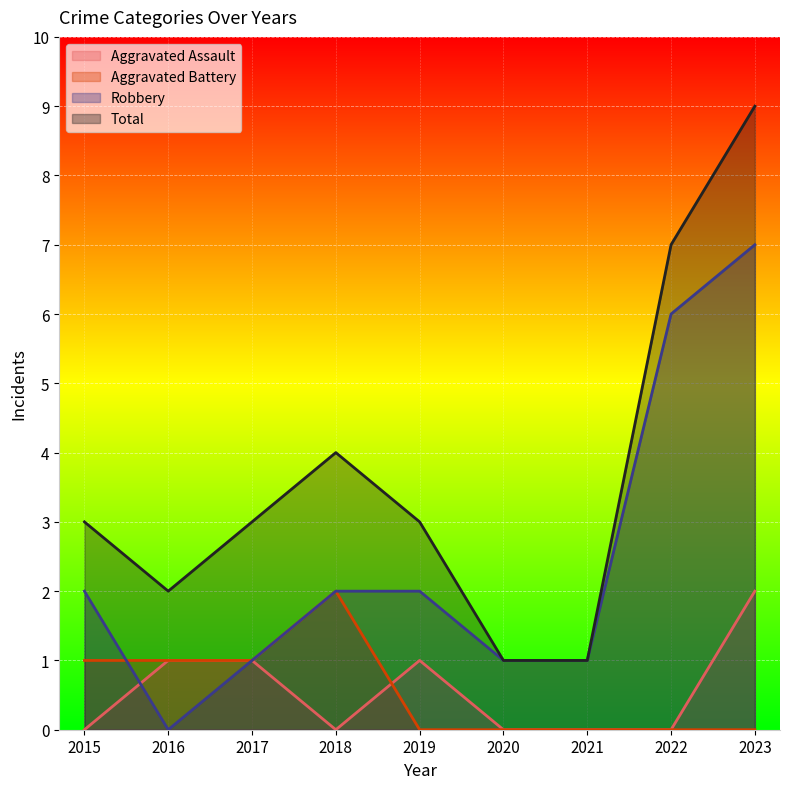

What is the difference between the Robbery values at 2023 and 2017?

6